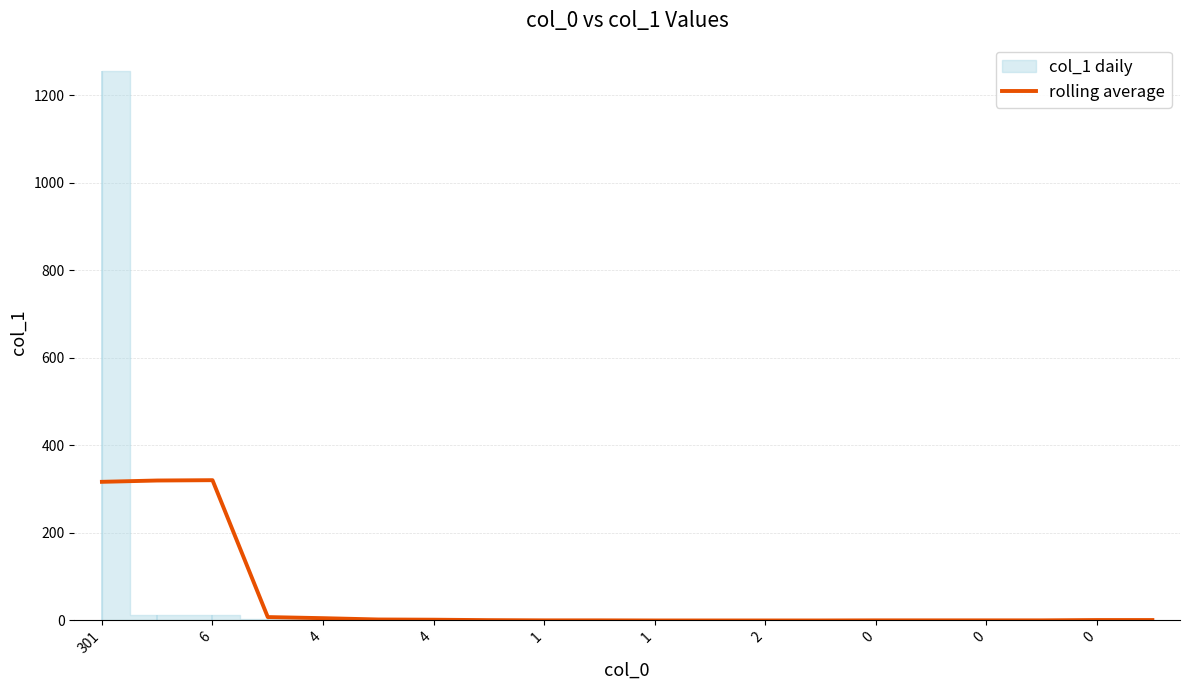

What is the change in value from 0 to 11?

-0.8